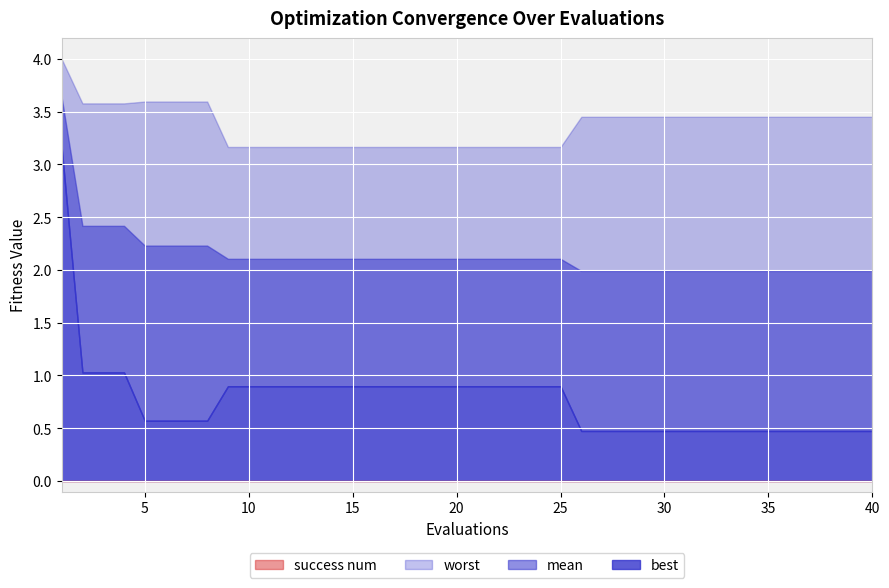

List the series in order of their overall mean, lowest first.

success num, best, mean, worst